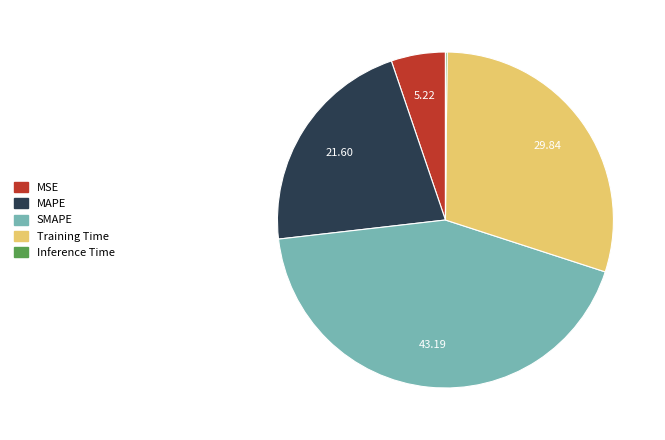

Does SMAPE account for over 50% of the chart?

No